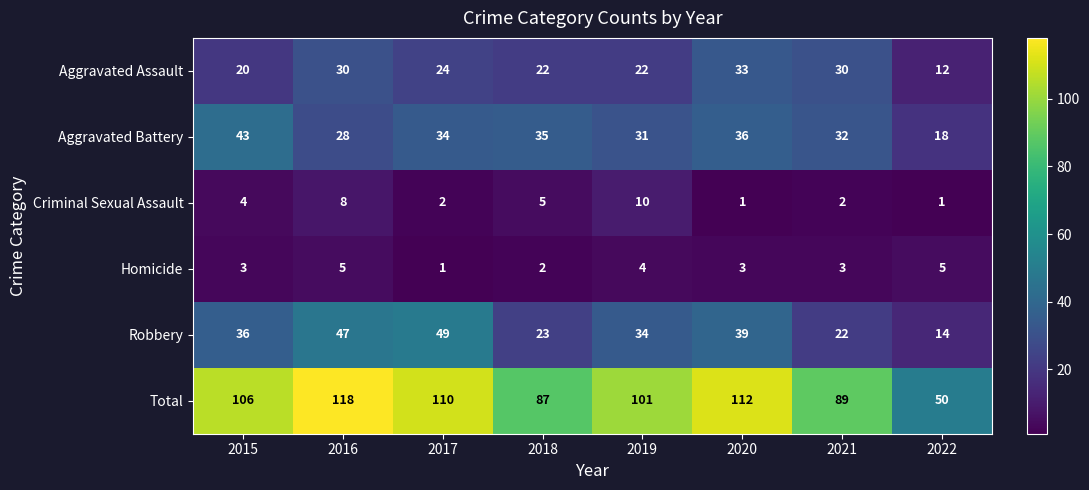

True or false: Aggravated Battery has a value of 11 at 2019.

False